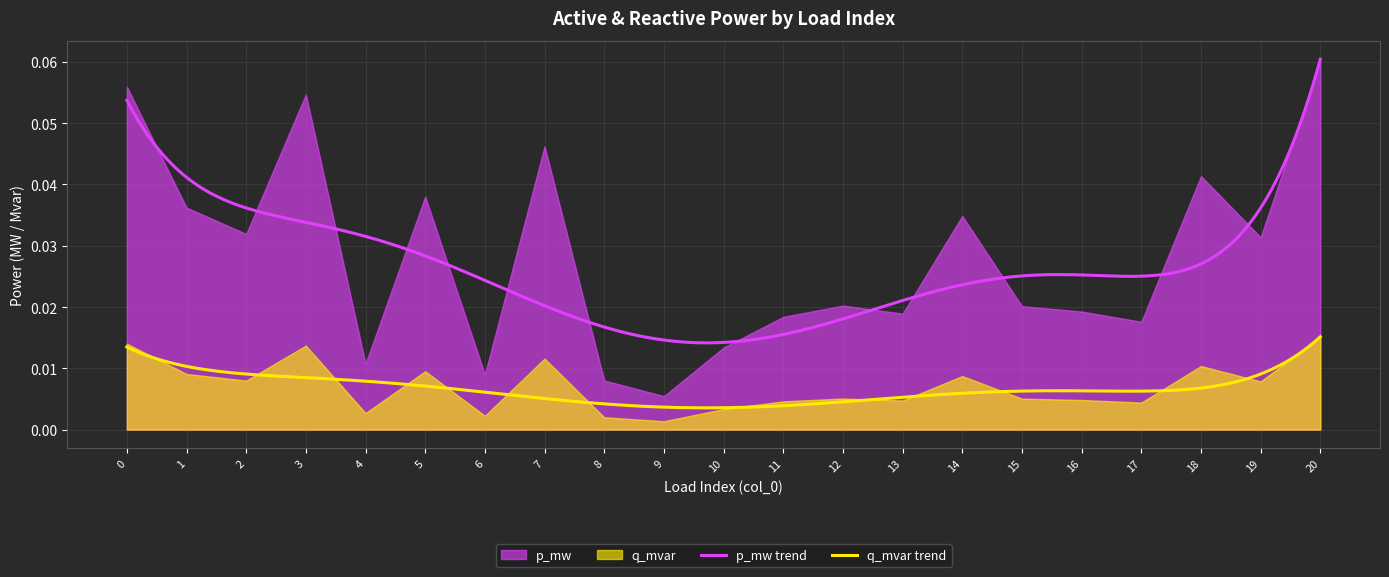

Where is q_mvar nearest to the value 0?

9